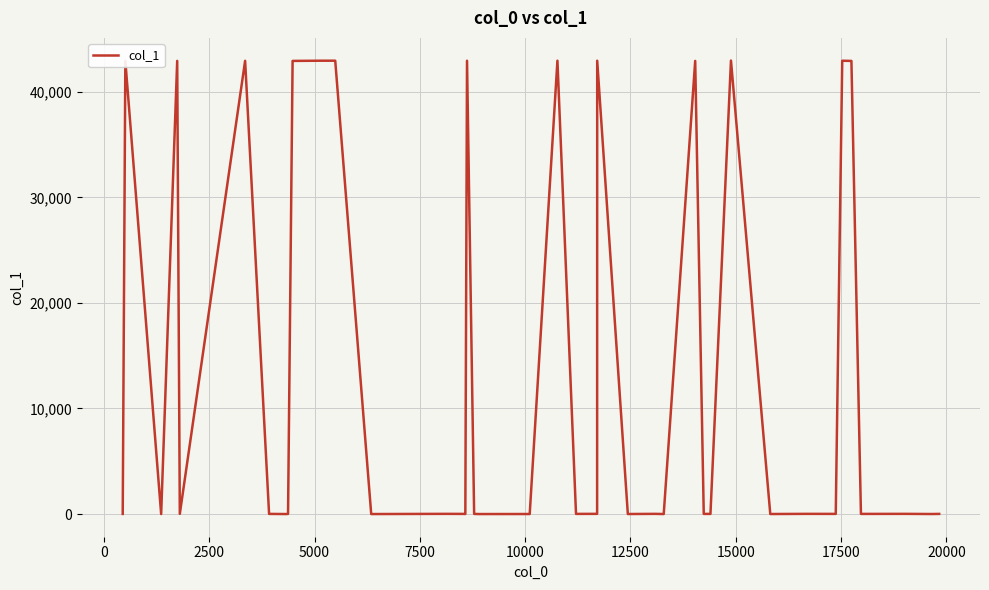

What is the difference between the maximum and minimum values?

42951